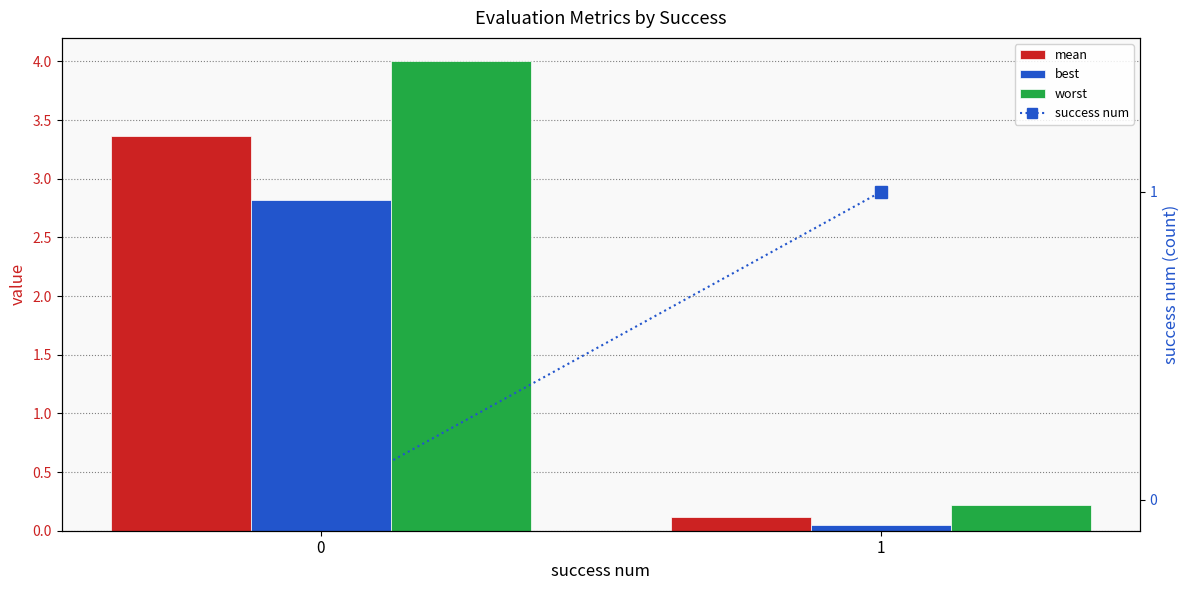

What is the total value across all series at 1?

1.4